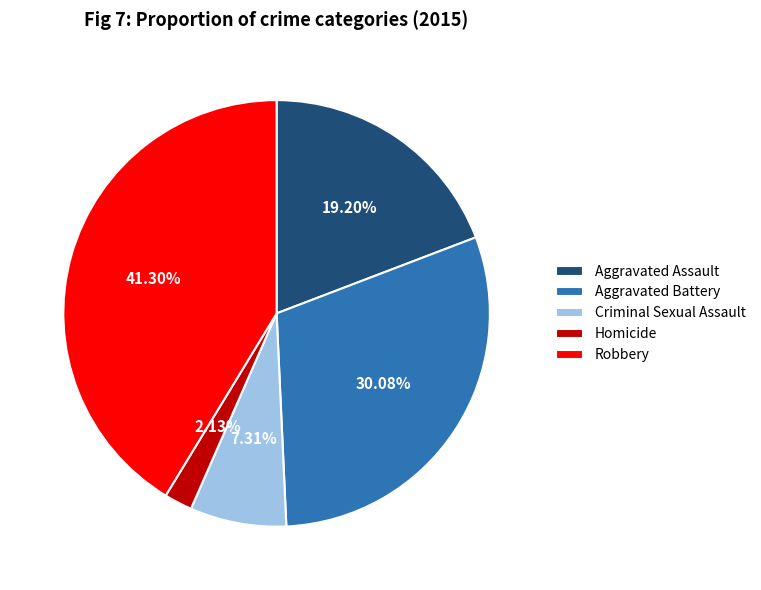

To the nearest percent, what portion does Aggravated Battery represent?

30%